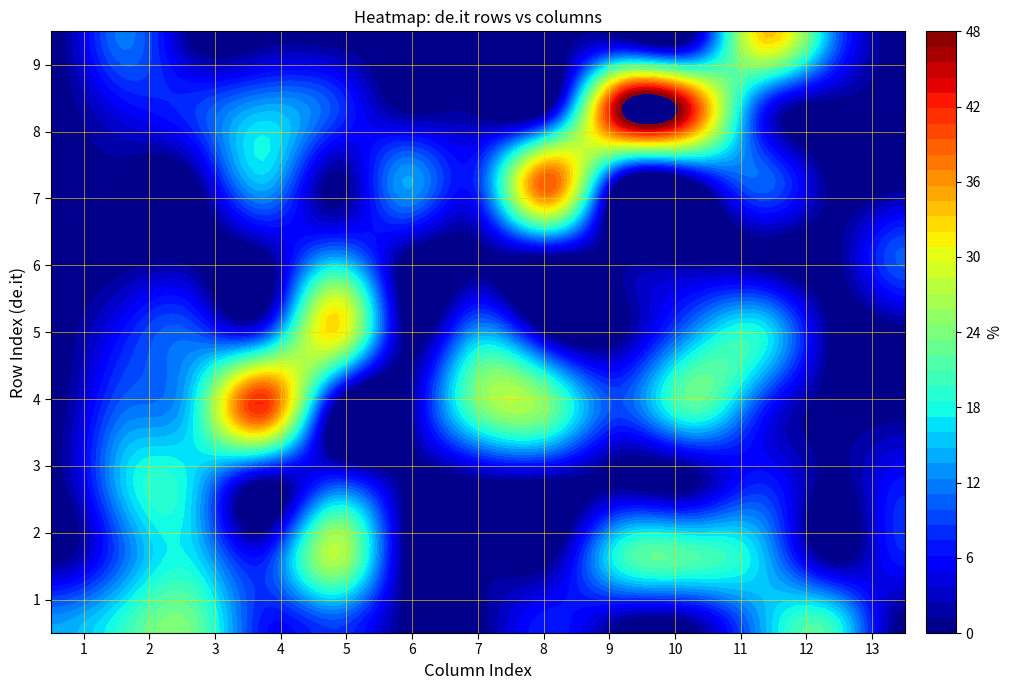

Between 2 and 9, which series saw the biggest shift?

8